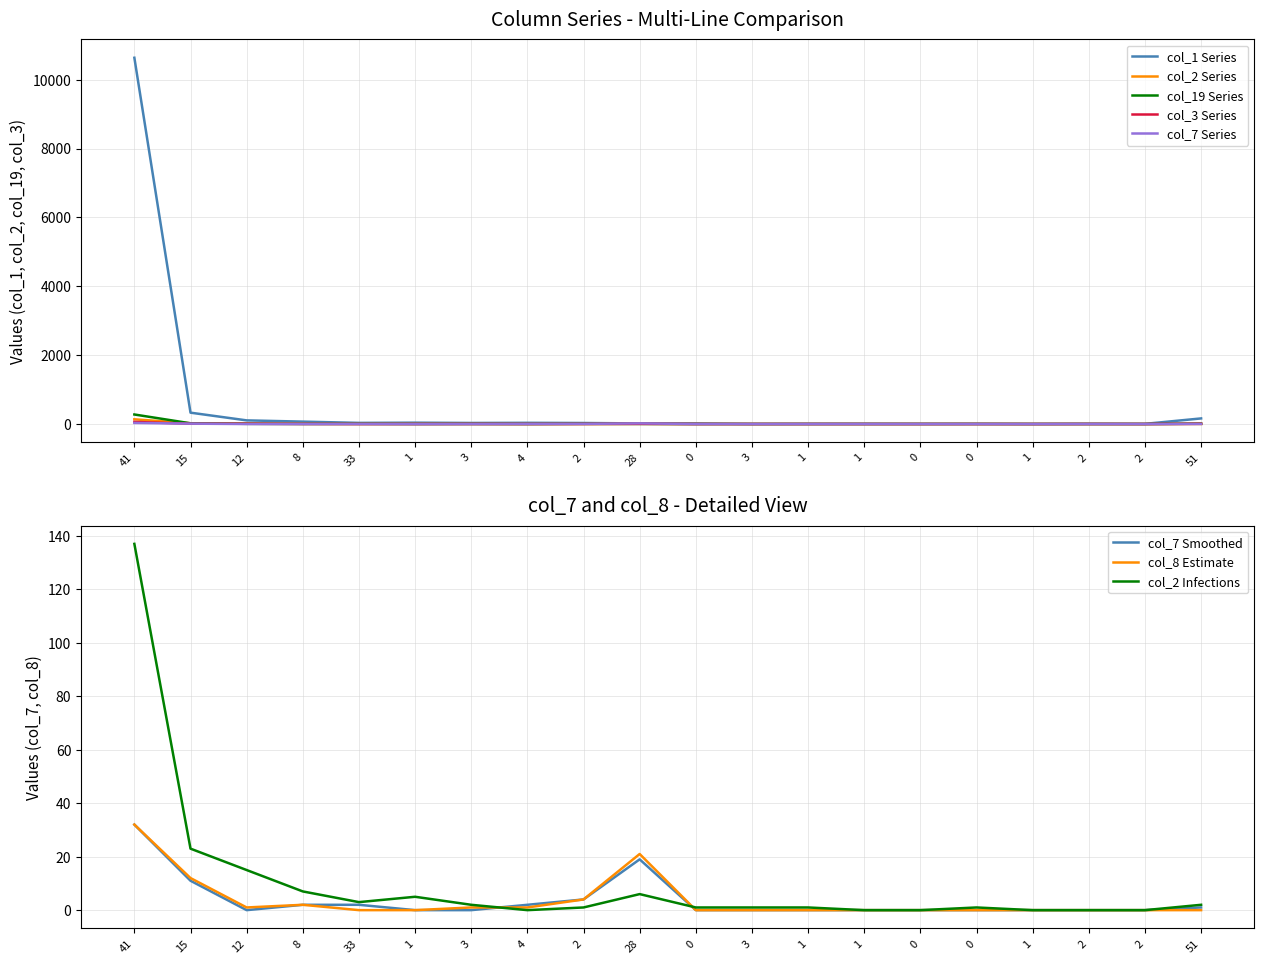

Where is the first local maximum for col_7?

28